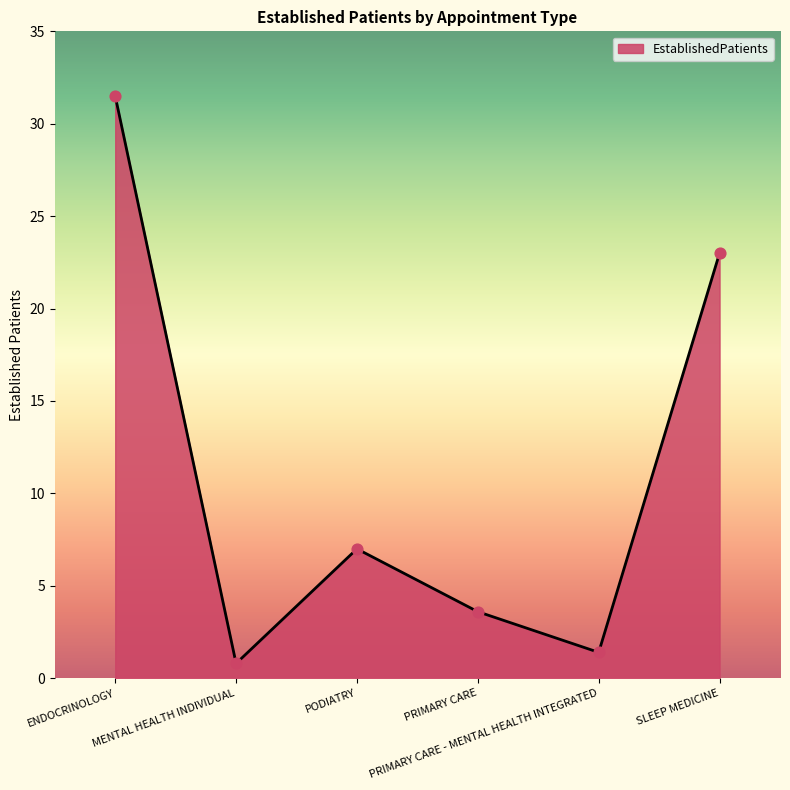

True or false: there are more than 1 points higher than both neighbors.

False